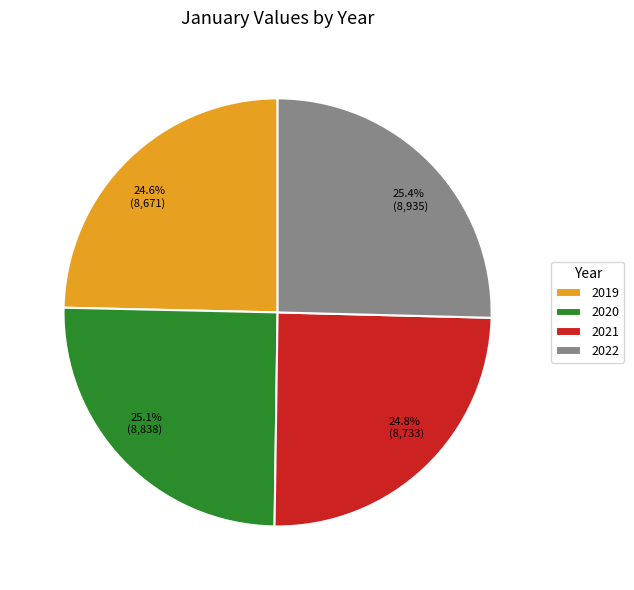

What is the ratio of the value at 2019 to the value at 2022?

1.0